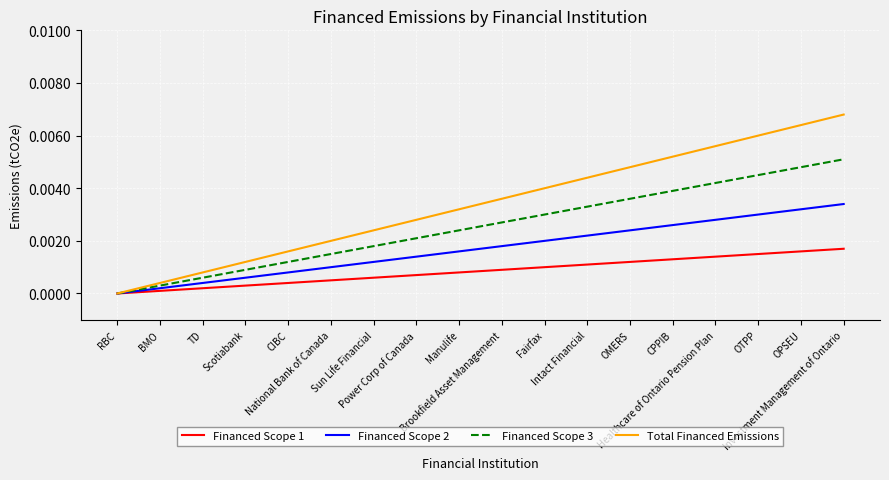

True or false: Financed Scope 2 and Financed Scope 1 cross at least once.

False